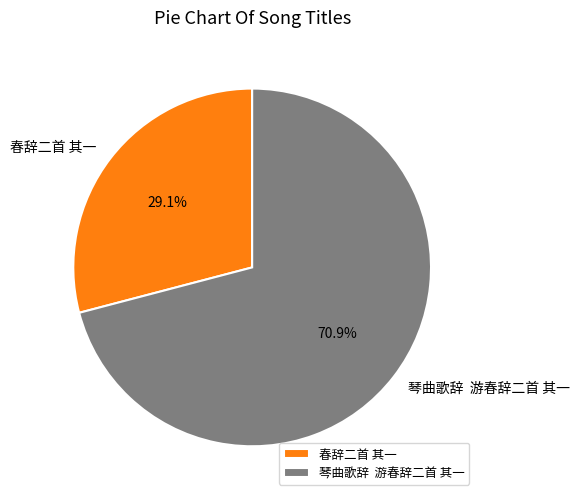

How many slices are in this pie chart?

2